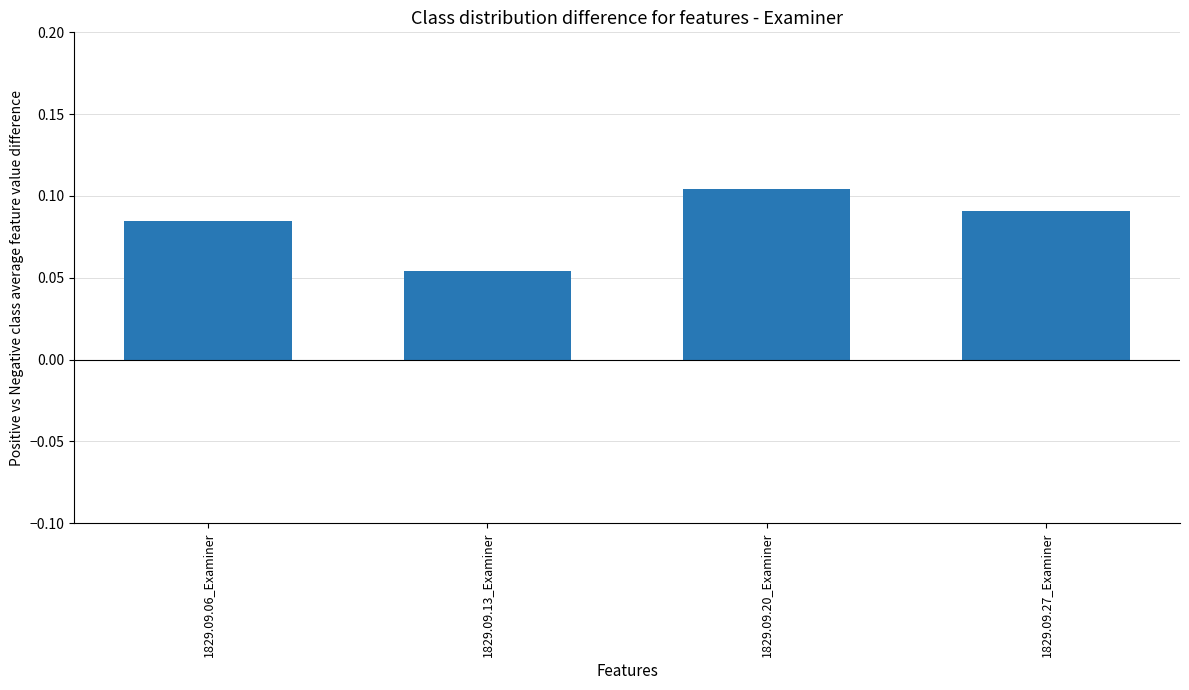

List the labels in order of value, smallest first.

1829.09.13_Examiner, 1829.09.06_Examiner, 1829.09.27_Examiner, 1829.09.20_Examiner